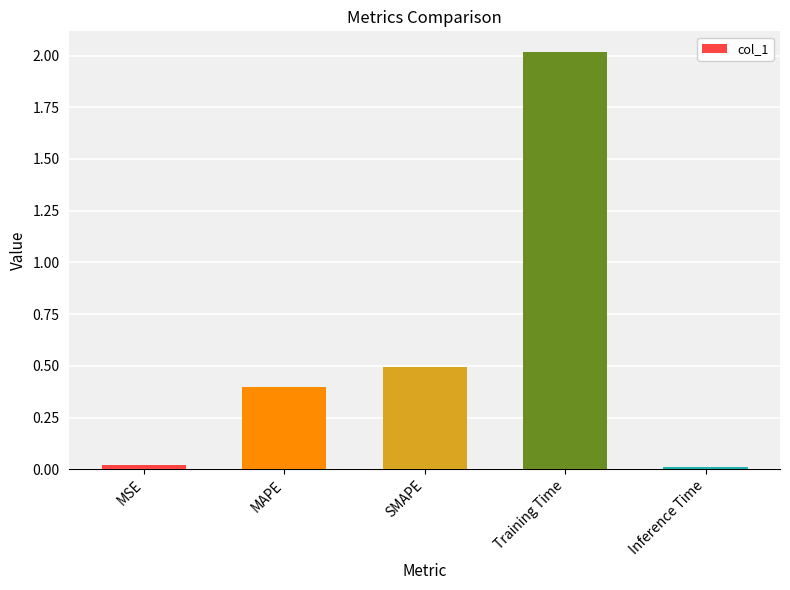

The value at Inference Time is 0.0. True or false?

True